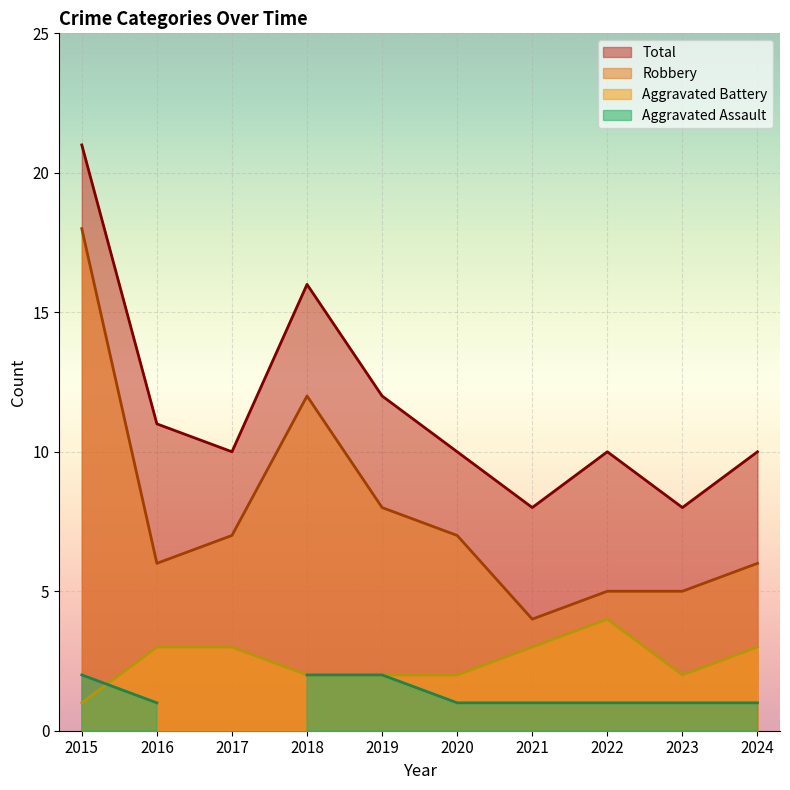

Which series has the widest spread of values?

Robbery